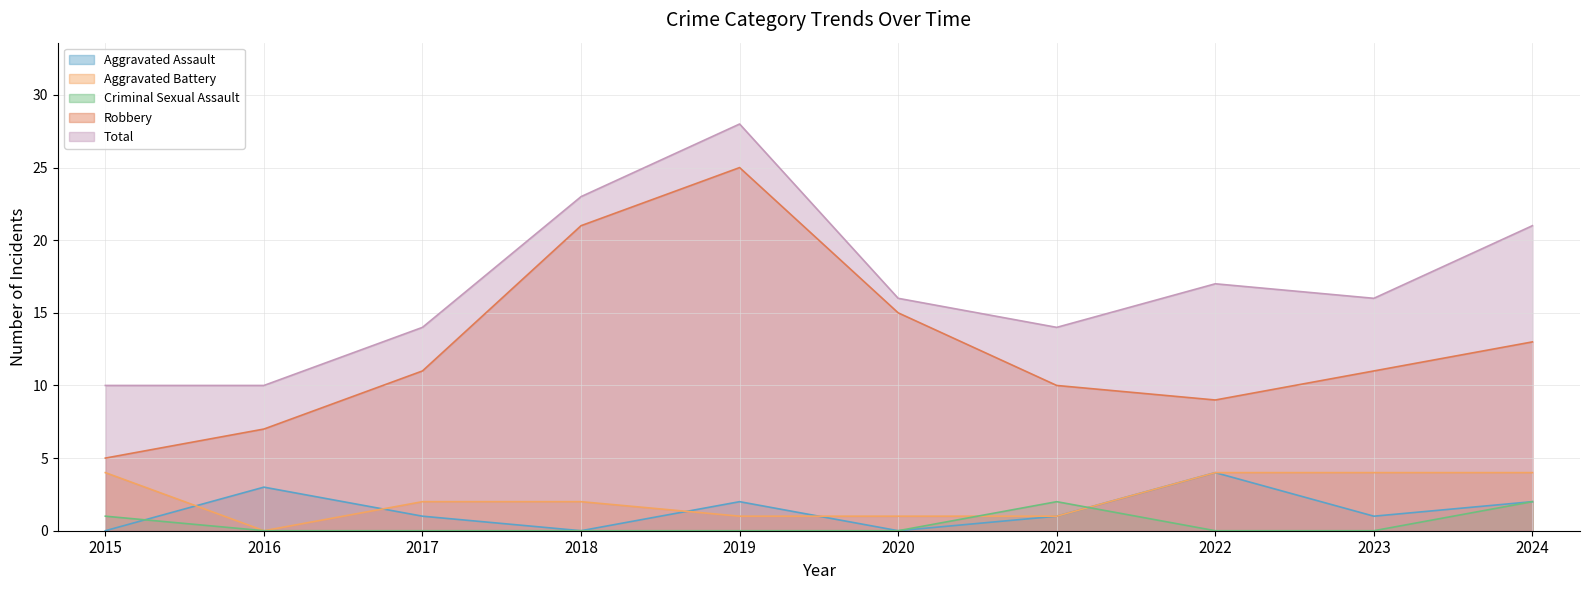

How many Criminal Sexual Assault values are between 0 and 1?

8